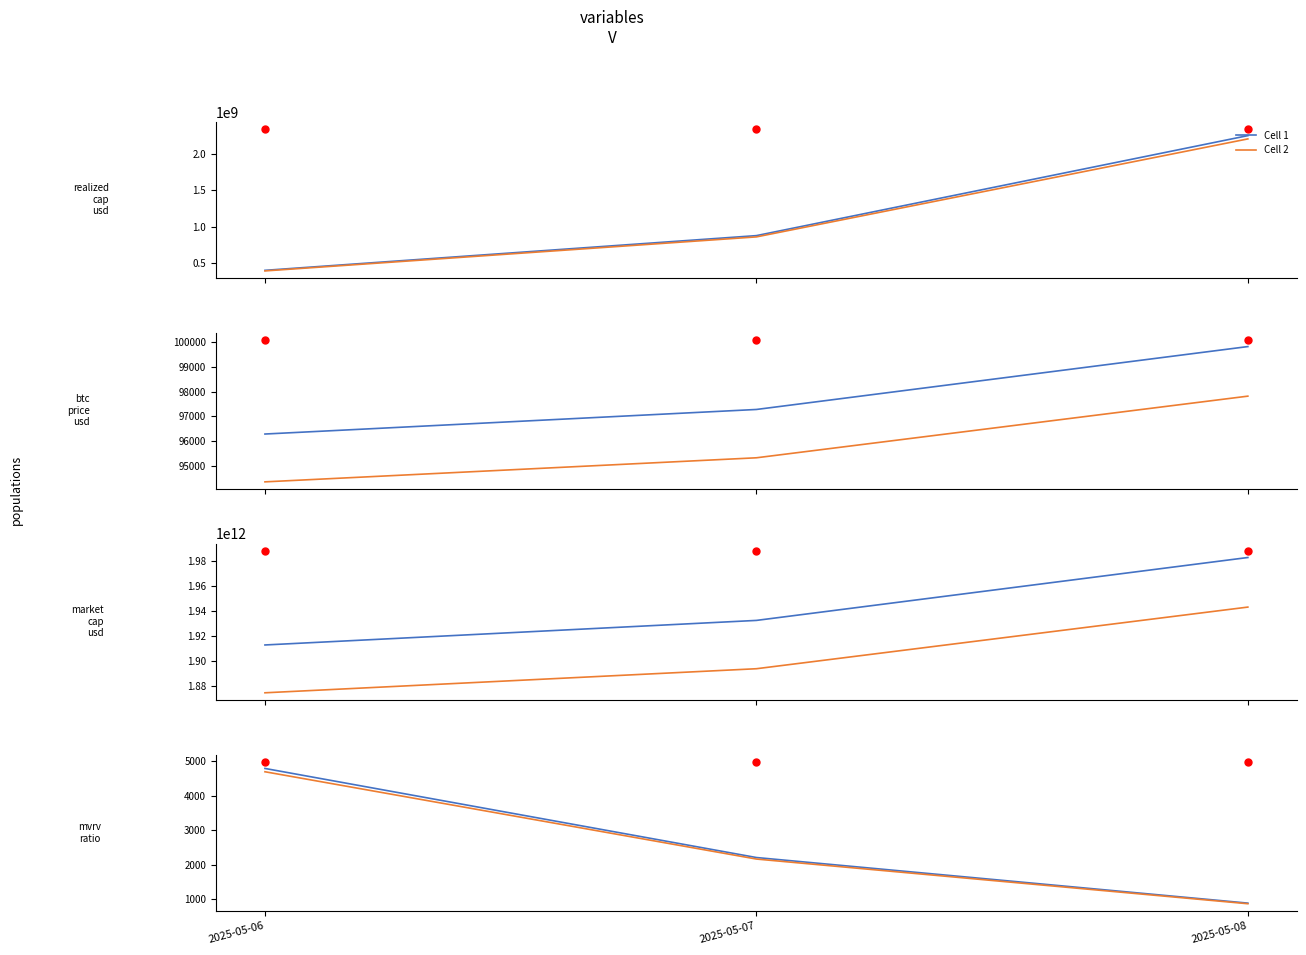

What is the value of the Cell 2 point at the 1st from the left?

4696.4